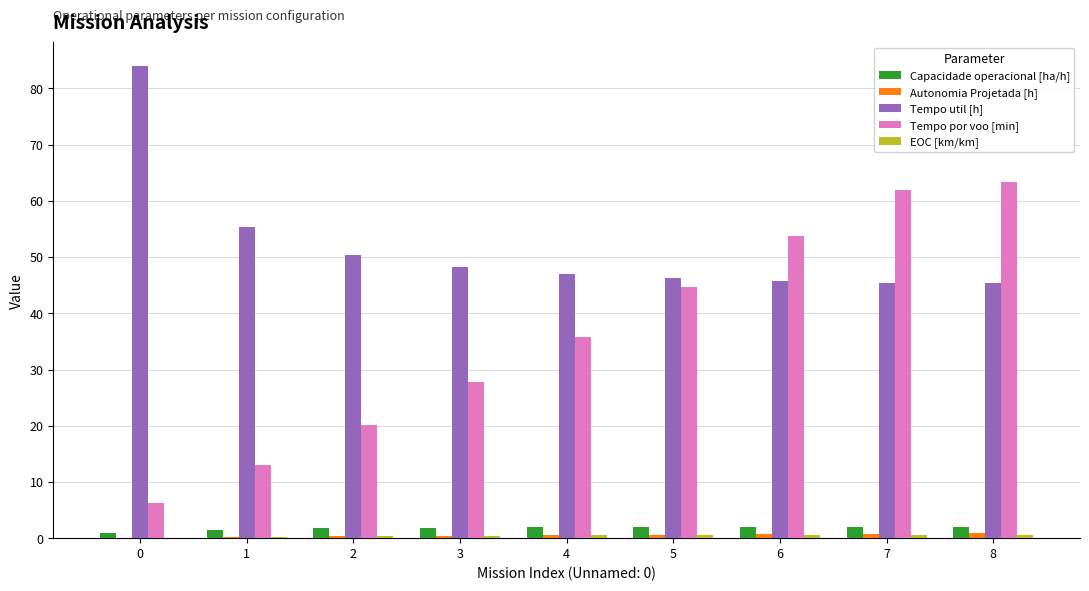

Are the bars horizontal?

No